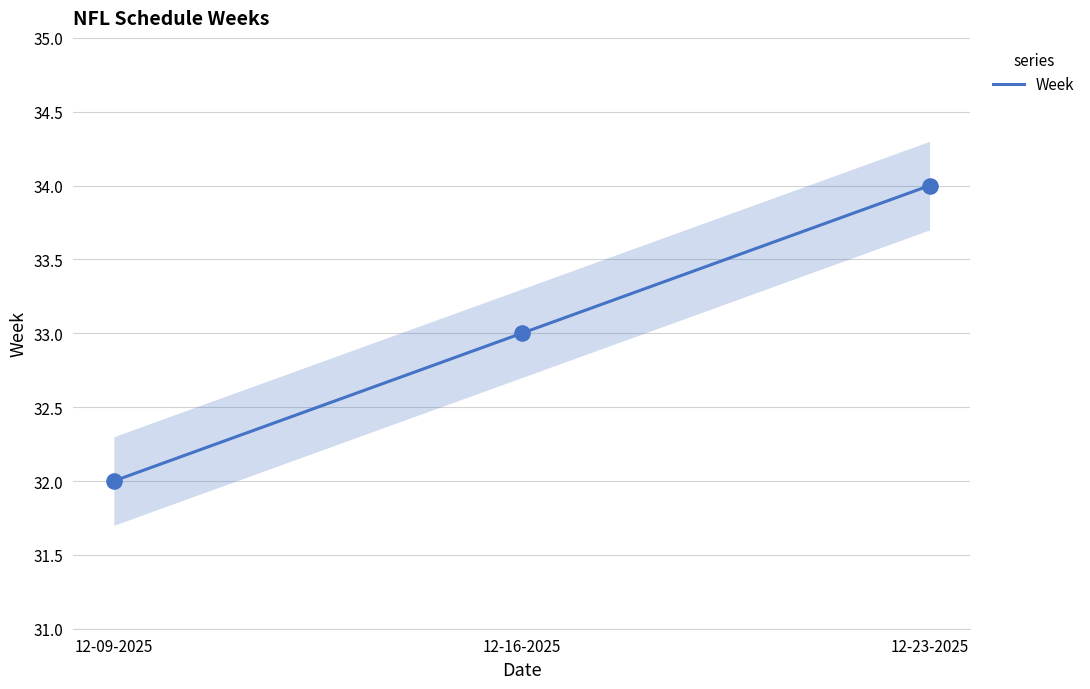

What is the ratio of the value at 12-16-2025 to the value at 12-09-2025?

1.0